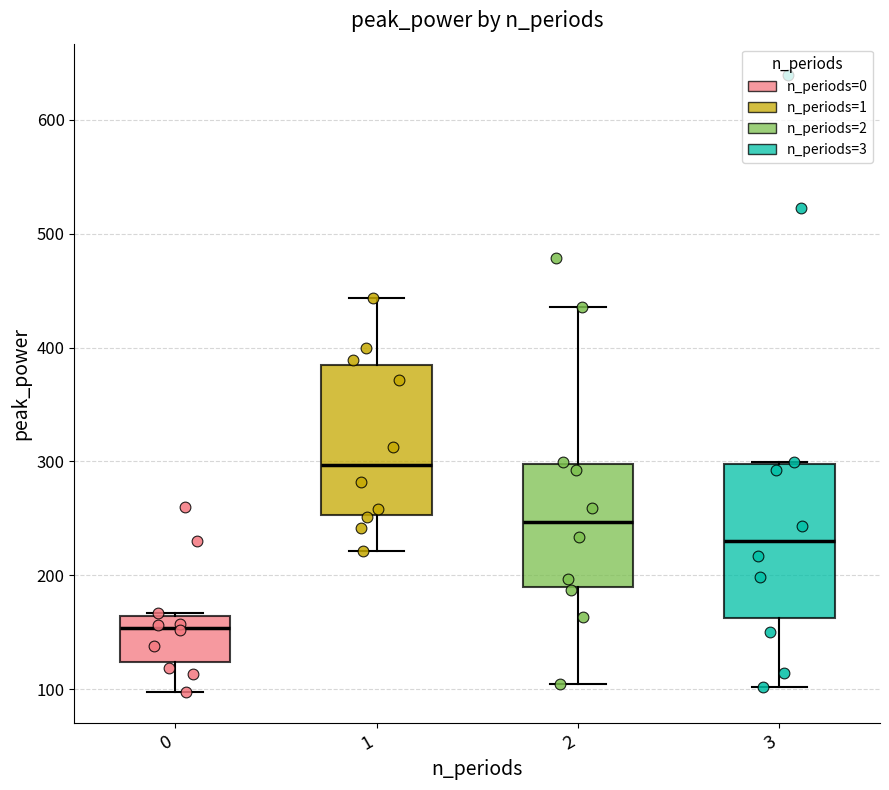

Reading left to right, transcribe this box plot: for each box, give where its median line is, the range the box spans, and where its two whiskers end, as read against the y-axis. The values are not printed on the chart, so give them approximately, as read against the axis.

0: median 150, box 120 to 160, whiskers 100 to 170
1: median 300, box 250 to 380, whiskers 220 to 440
2: median 250, box 190 to 300, whiskers 100 to 440
3: median 230, box 160 to 300, whiskers 100 to 300